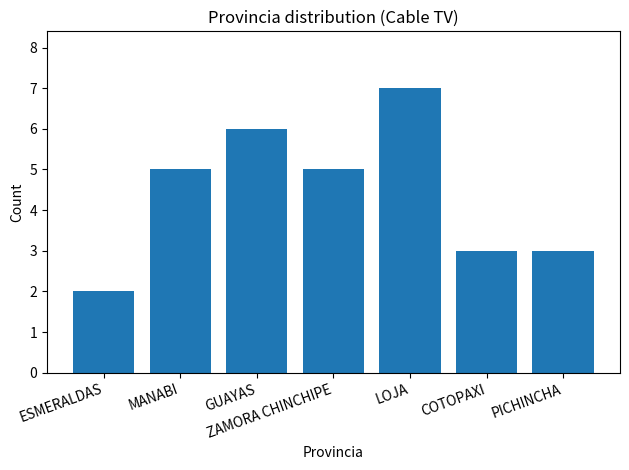

How many categories are shown in the chart?

7